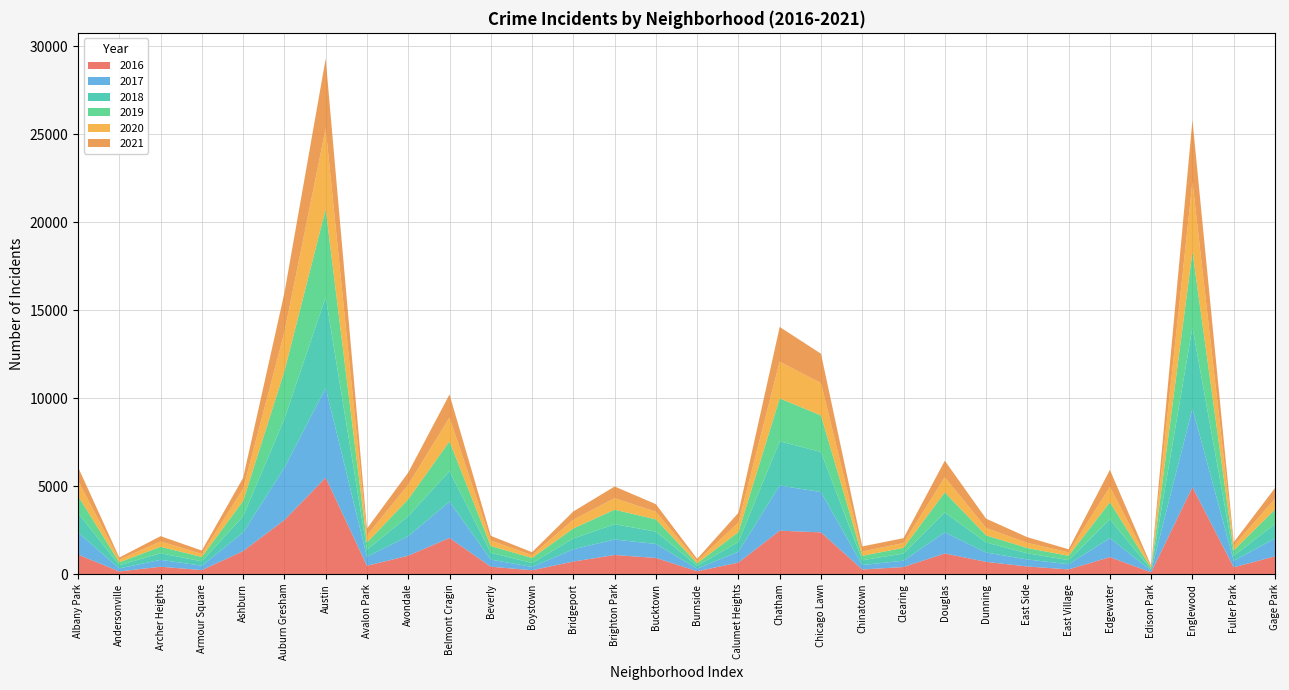

Reading right to left, list all the values displayed in this chart.

2017: 1019	365	4472	87	1082	296	397	531	1200	360	253	2288	2566	620	145	795	878	697	188	404	2066	1107	509	5095	2973	1053	251	391	171	1252
2019: 825	309	4310	76	972	248	298	407	1140	322	253	2076	2441	561	142	694	828	568	287	385	1687	957	405	5008	2700	872	249	368	166	968
2021: 613	200	3519	62	969	180	325	530	944	274	293	1675	1973	559	130	435	664	474	173	265	1312	692	395	3971	2237	629	193	303	123	767
2020: 613	259	3952	75	873	191	291	418	857	276	239	1834	2084	538	126	431	654	493	153	315	1357	826	400	4578	2213	686	169	303	147	870
2018: 816	289	4607	75	1064	230	354	571	1131	409	273	2281	2513	554	160	704	869	616	224	386	1736	1142	401	5162	2787	924	248	374	183	1117
2016: 1008	389	4939	103	965	267	432	696	1173	401	262	2372	2468	653	164	917	1086	713	219	421	2053	1046	475	5481	3071	1308	227	419	151	1110